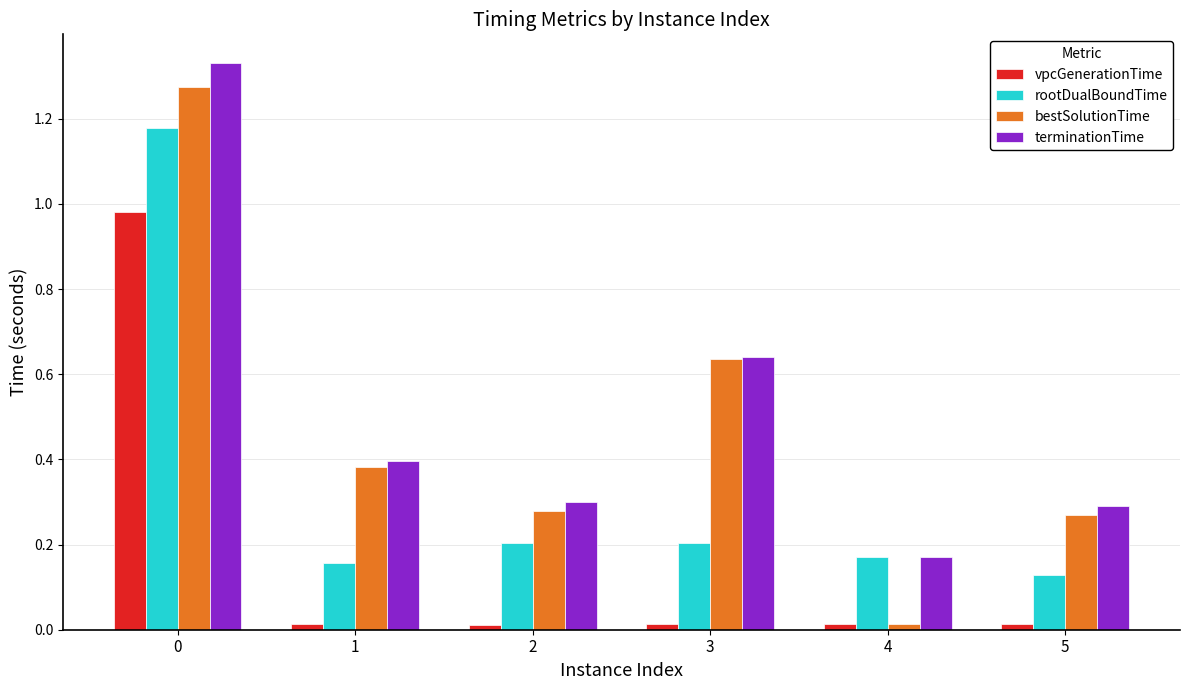

Between 1 and 2, which series saw the biggest shift?

bestSolutionTime